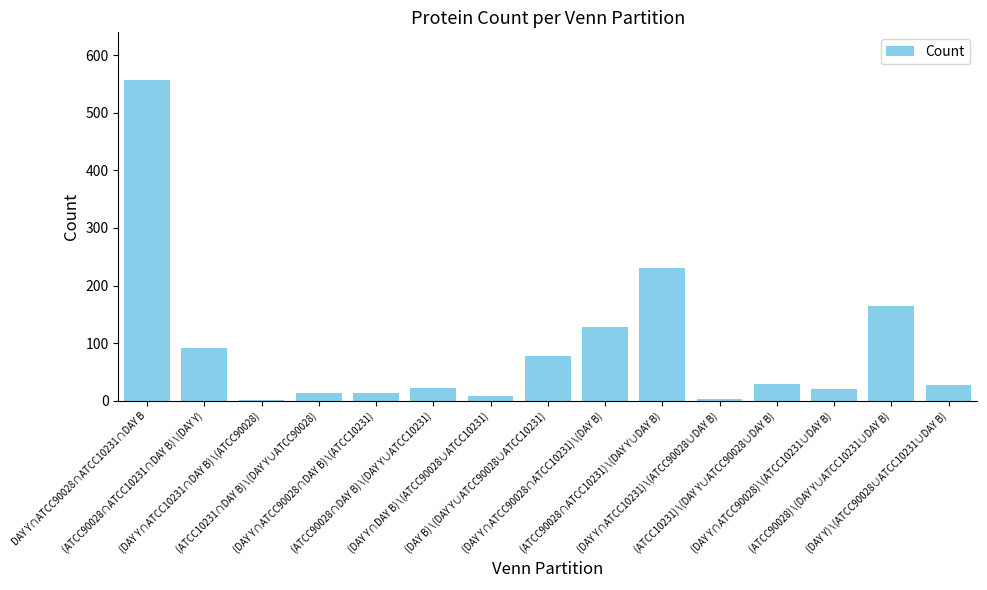

What is the maximum value shown in the chart?

556